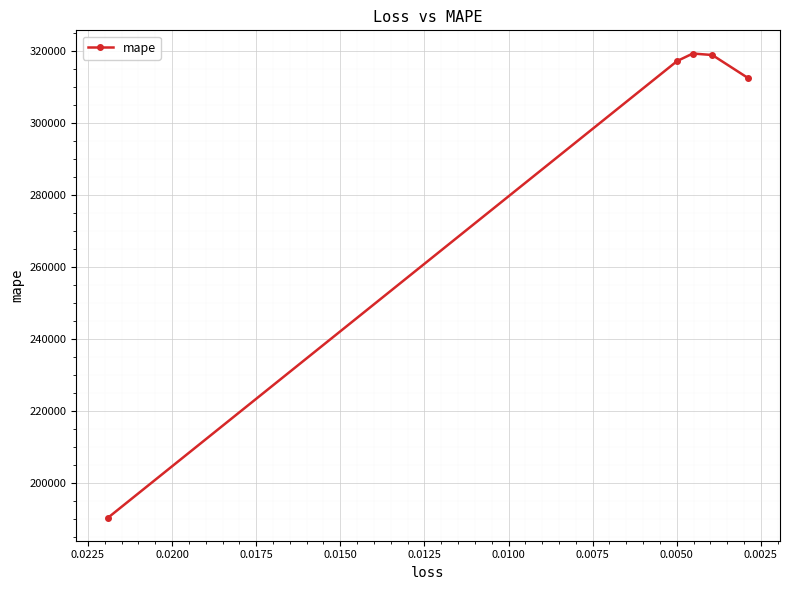

What is the value of the 5th point from the left?

312489.7